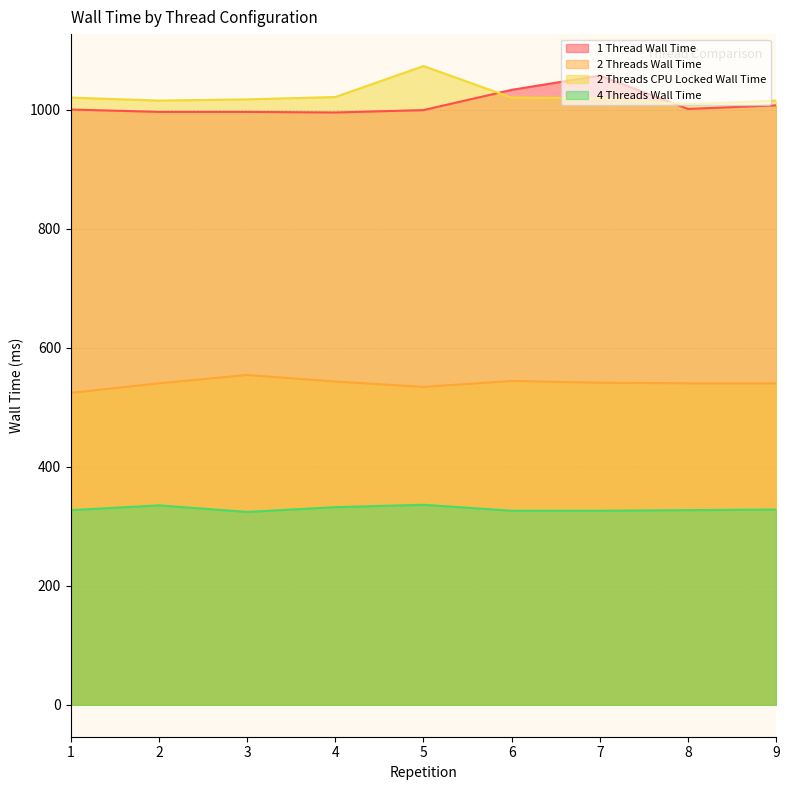

Does the chart display data point markers on the line(s)?

No